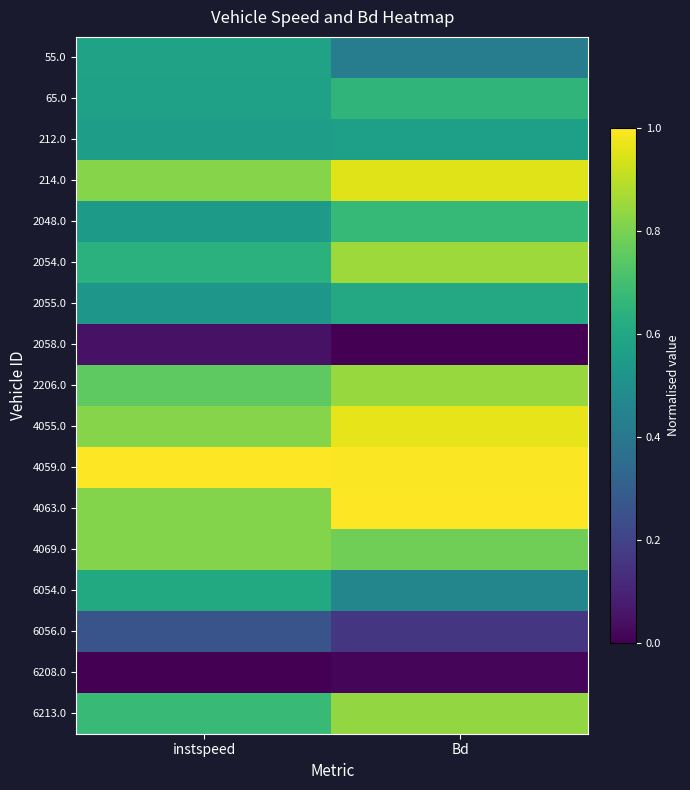

Reading left to right, what are all the values shown in this chart?

55.0: instspeed=0.6	Bd=0.4
65.0: instspeed=0.6	Bd=0.7
212.0: instspeed=0.6	Bd=0.6
214.0: instspeed=0.8	Bd=1.0
2048.0: instspeed=0.5	Bd=0.7
2054.0: instspeed=0.6	Bd=0.9
2055.0: instspeed=0.5	Bd=0.6
2058.0: instspeed=0.1	Bd=0.0
2206.0: instspeed=0.8	Bd=0.8
4055.0: instspeed=0.8	Bd=1.0
4059.0: instspeed=1.0	Bd=1.0
4063.0: instspeed=0.8	Bd=1.0
4069.0: instspeed=0.8	Bd=0.8
6054.0: instspeed=0.6	Bd=0.5
6056.0: instspeed=0.3	Bd=0.2
6208.0: instspeed=0.0	Bd=0.0
6213.0: instspeed=0.7	Bd=0.8